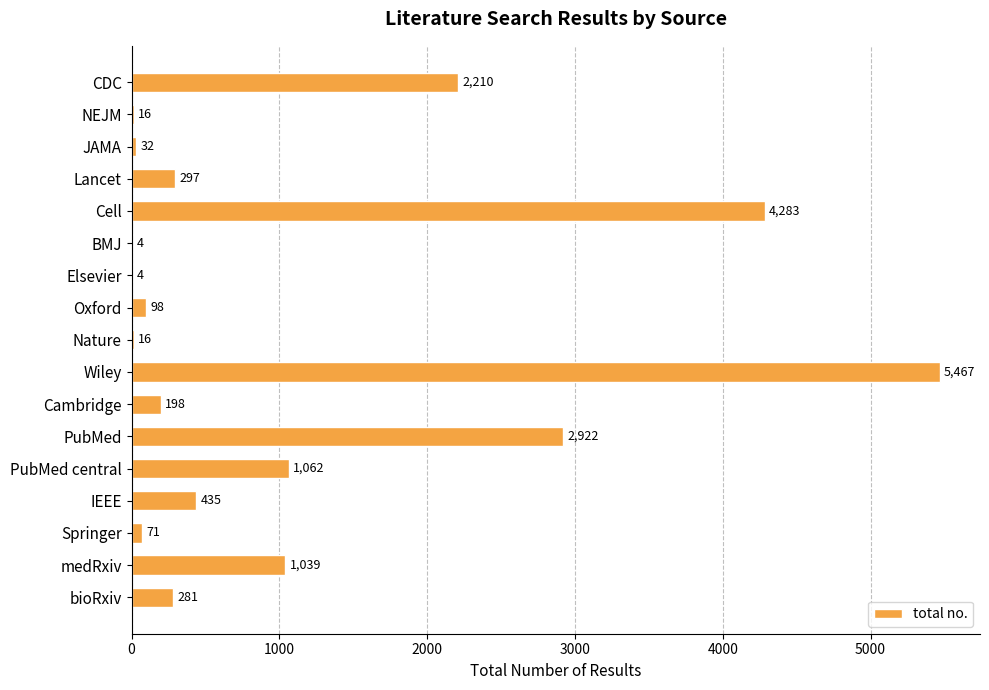

Reading bottom to top, what are all the values shown in this chart?

bioRxiv=281	medRxiv=1039	Springer=71	IEEE=435	PubMed central=1062	PubMed=2922	Cambridge=198	Wiley=5467	Nature=16	Oxford=98	Elsevier=4	BMJ=4	Cell=4283	Lancet=297	JAMA=32	NEJM=16	CDC=2210